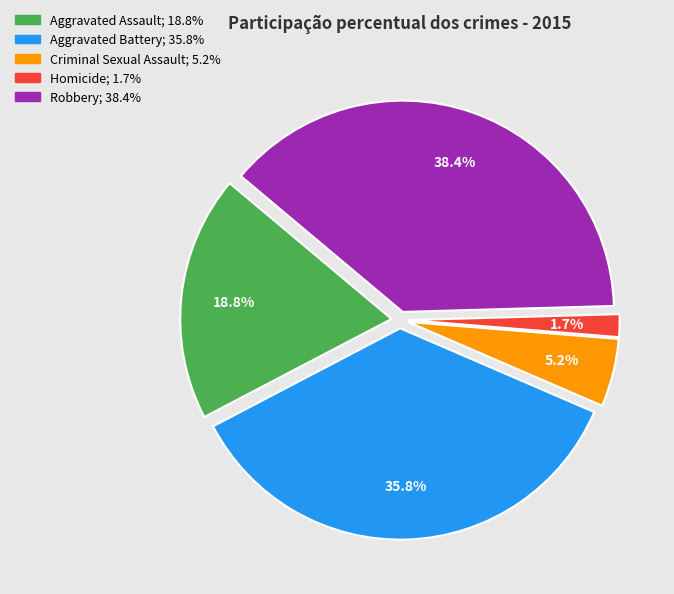

Is Aggravated Assault the majority of the pie?

No